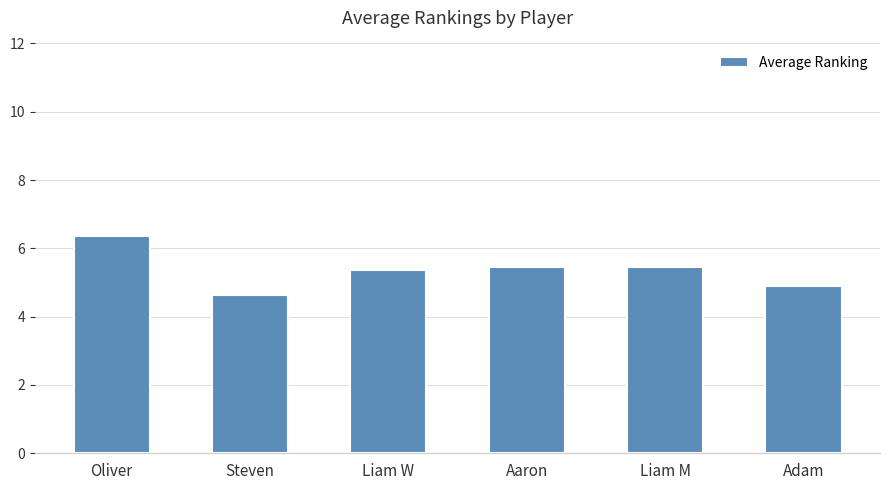

Which has a higher value, Steven or Liam W?

Liam W